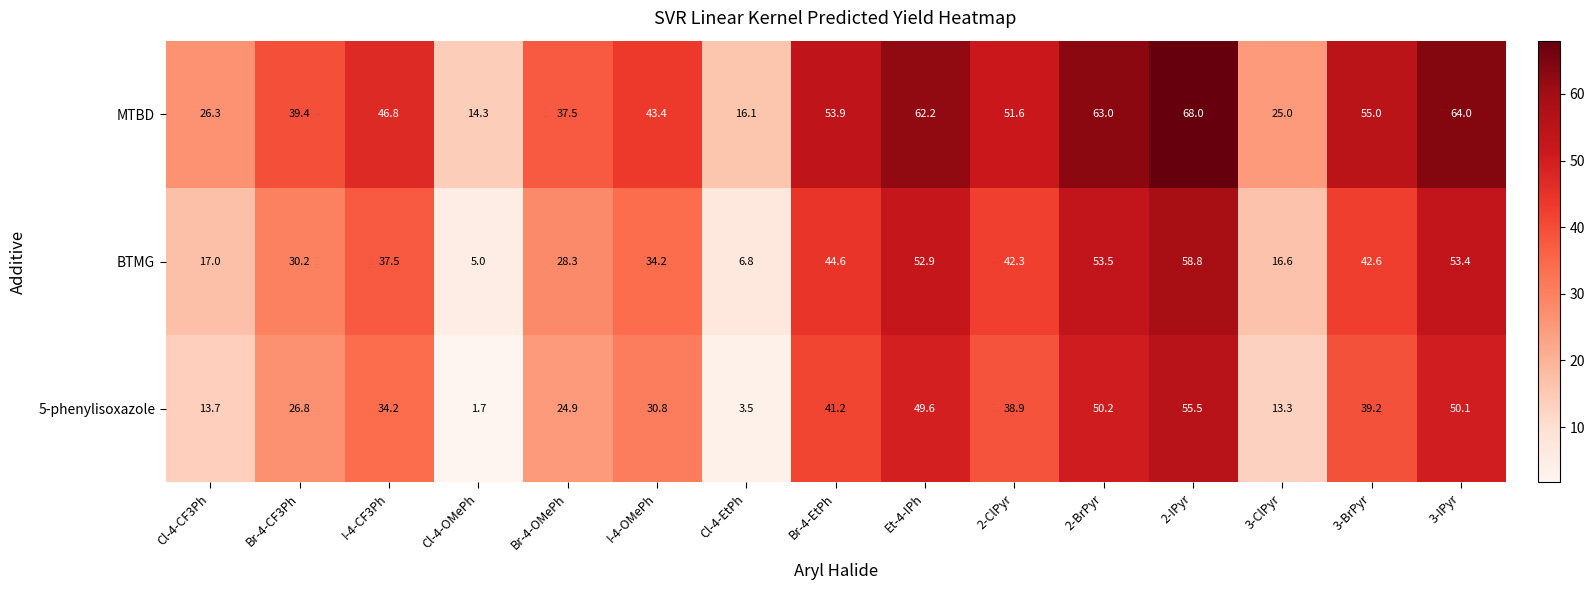

Read the BTMG value at I-4-CF3Ph.

37.5